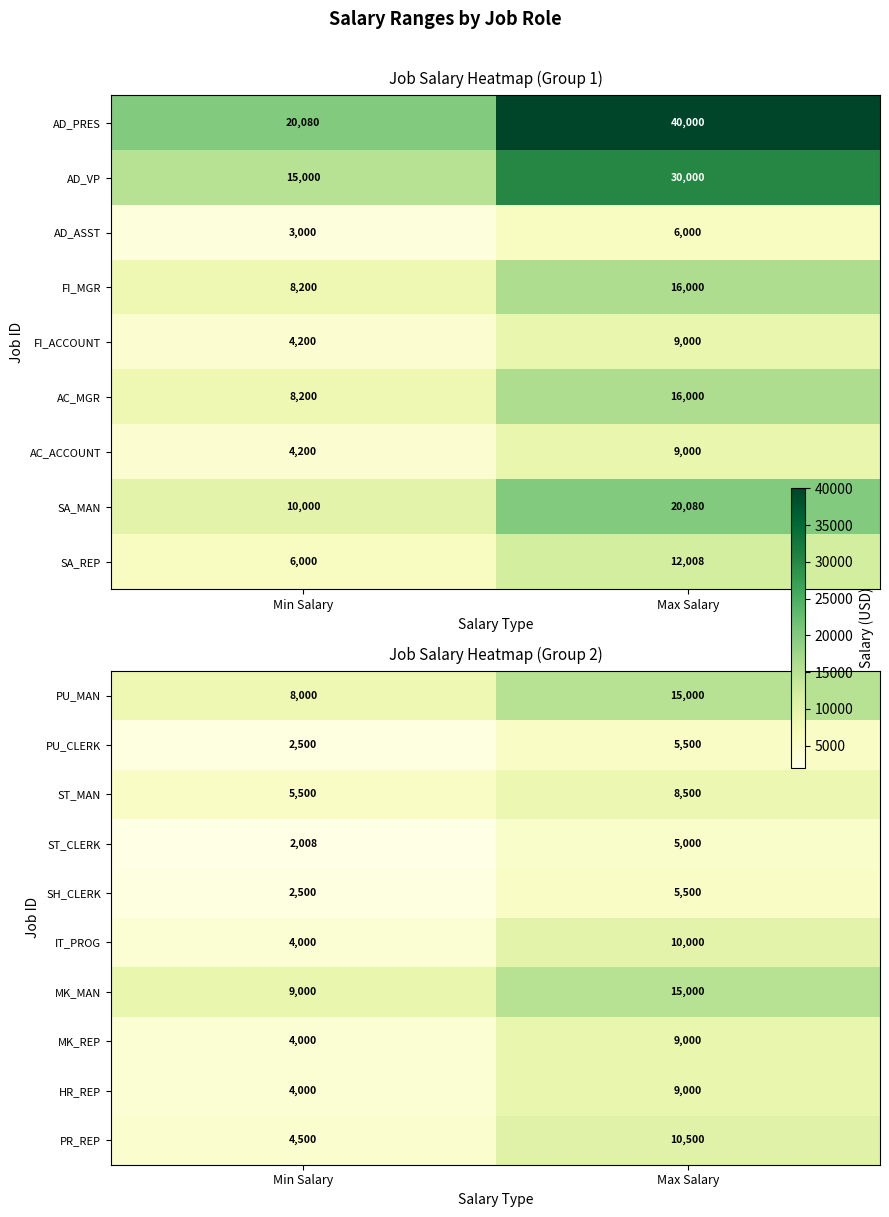

What is the difference between the maximum and minimum values in the MK_MAN series?

6000